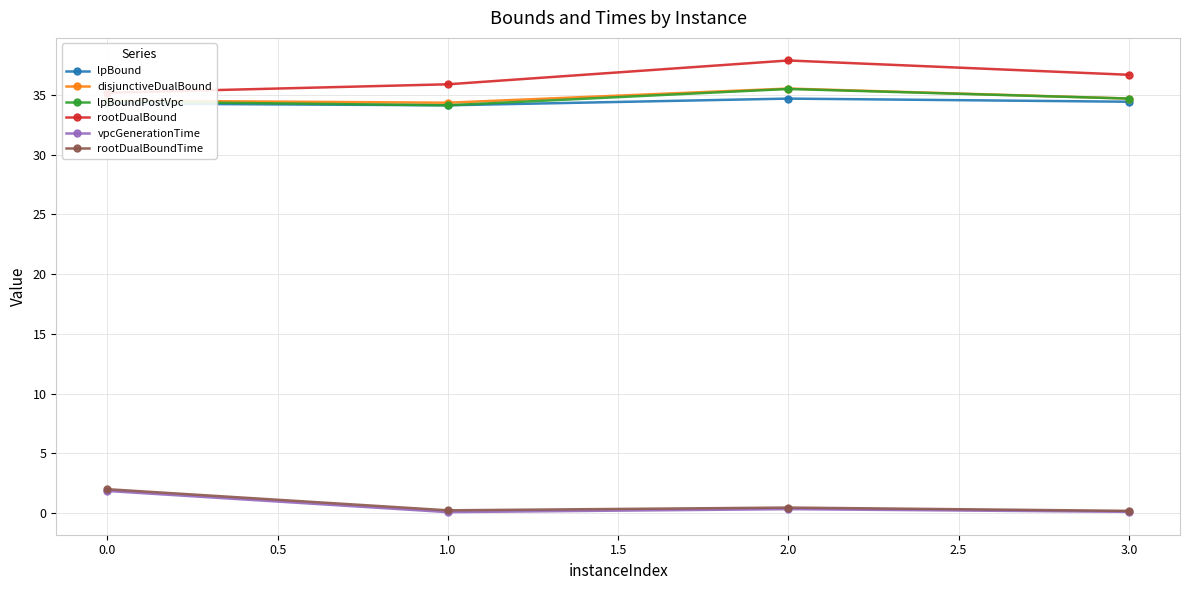

What is the value of the lpBoundPostVpc point at the 4th from the left?

34.7